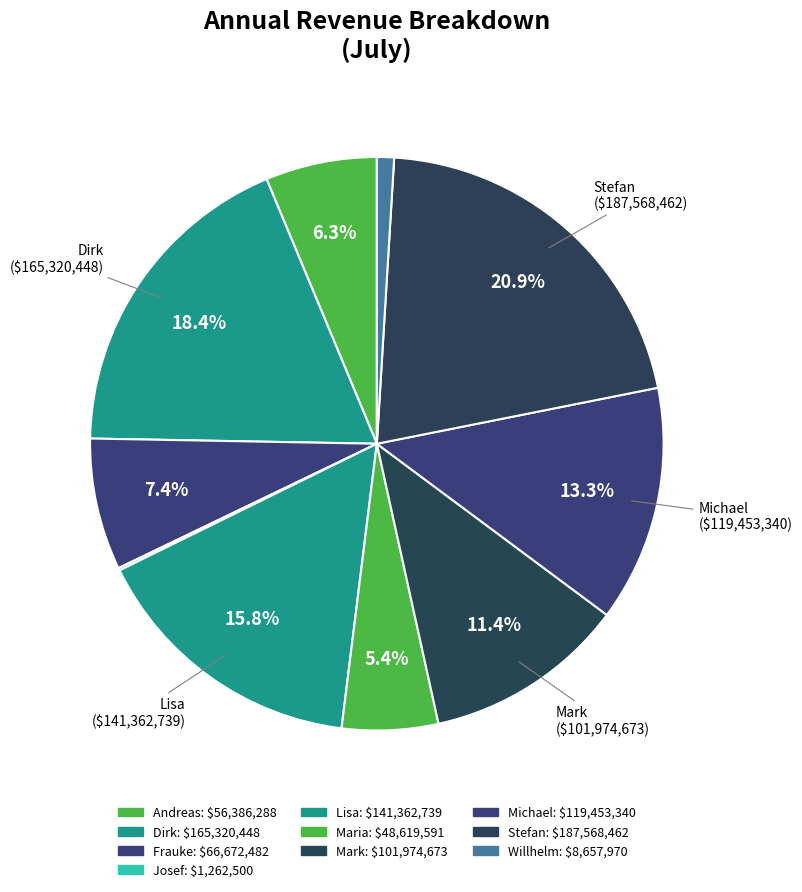

Which category has the biggest portion of the pie?

Stefan